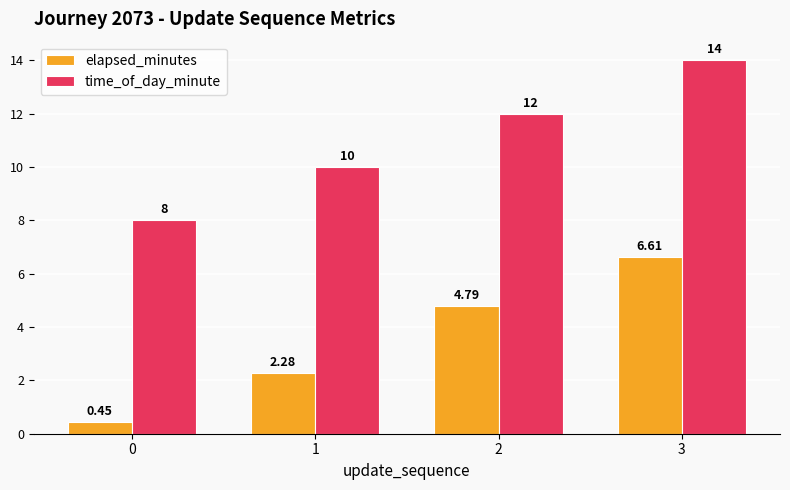

Rank the series at 1 from lowest to highest value.

elapsed_minutes, time_of_day_minute